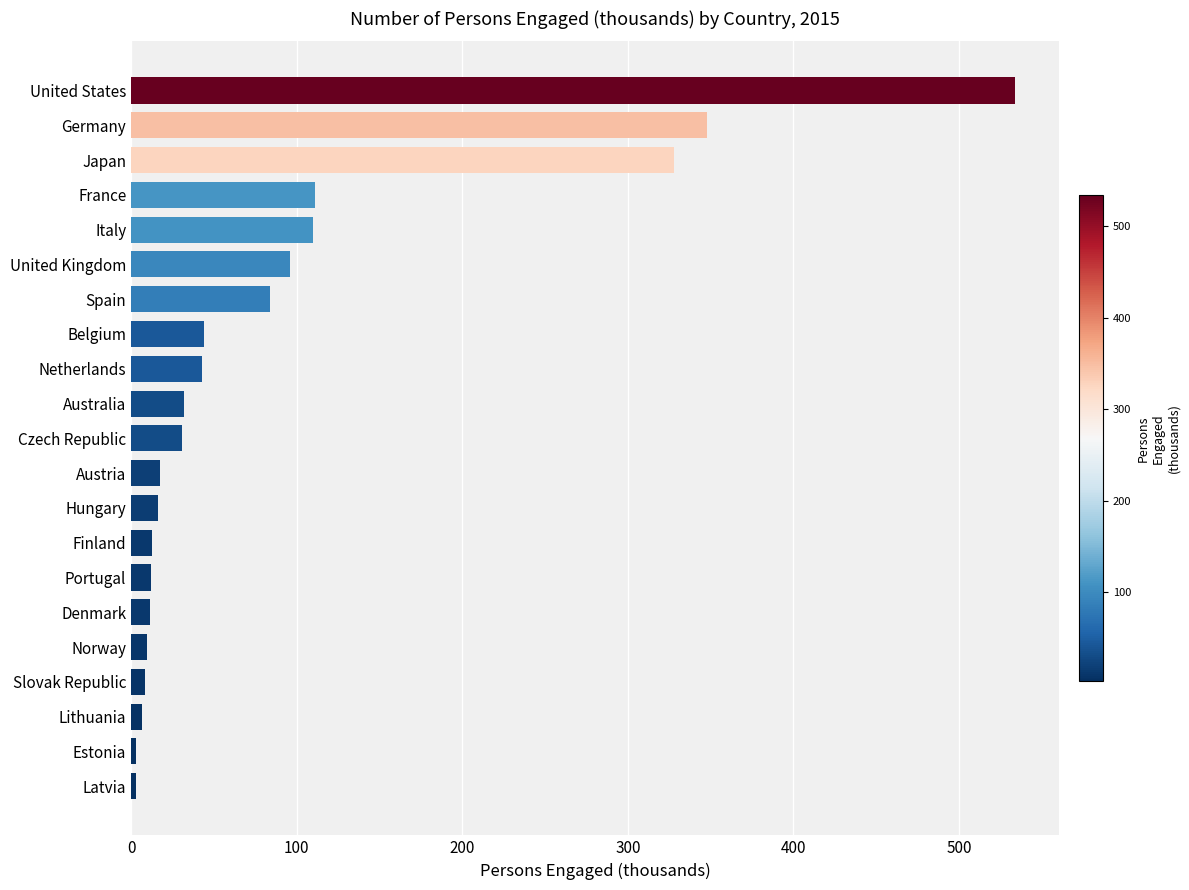

What is the change in value from Spain to Japan?

+244.2